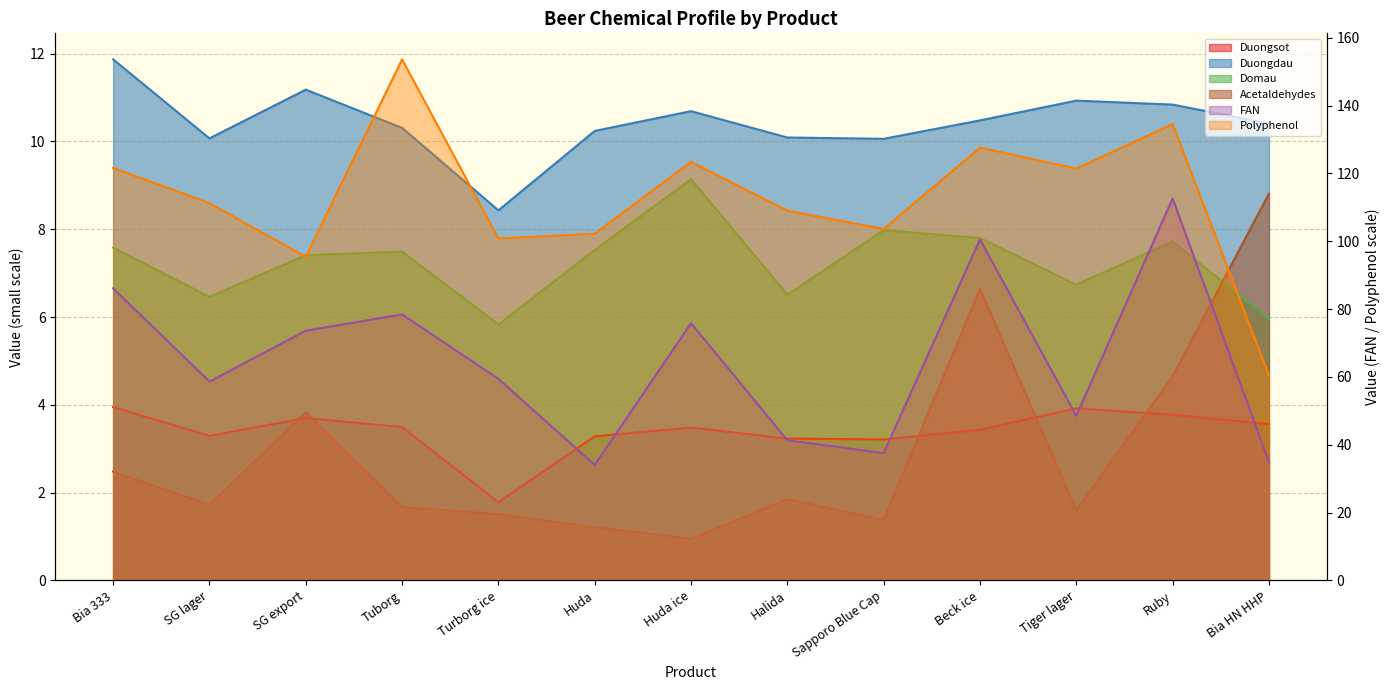

How many lines are shown in the chart?

6